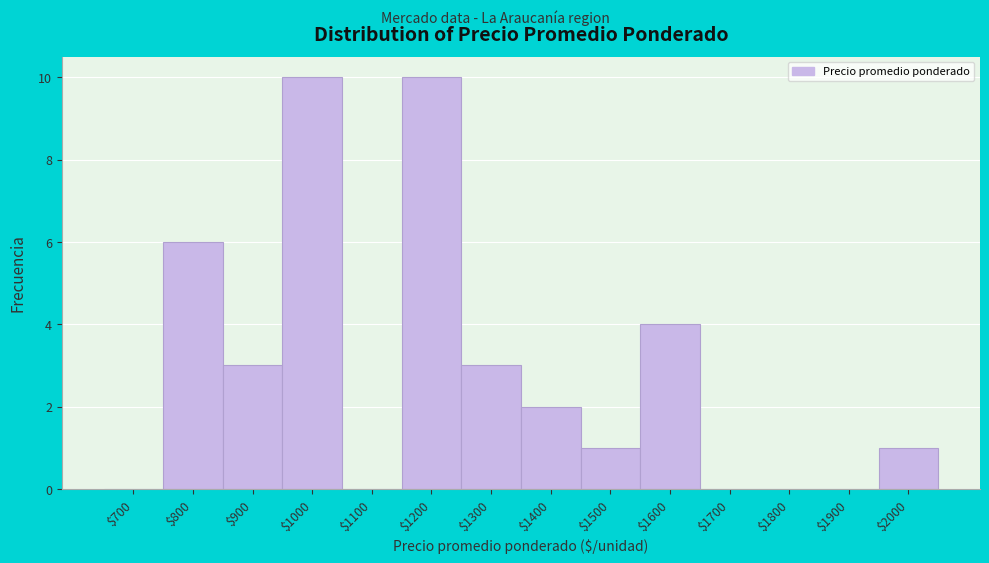

What is the greatest value displayed?

10